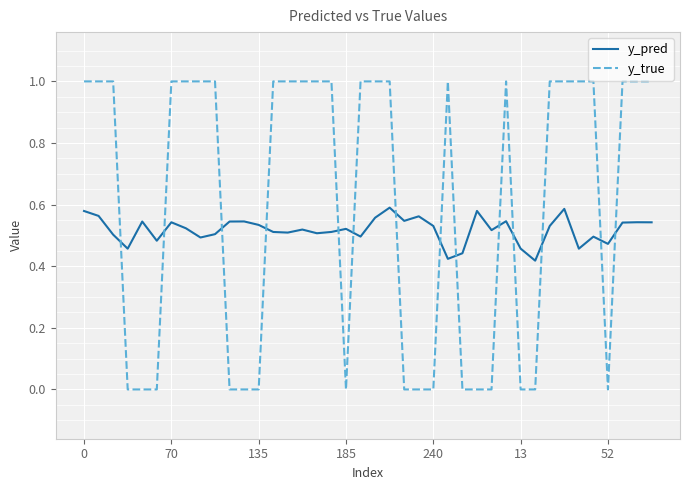

At how many categories does at least one series exceed 0?

40